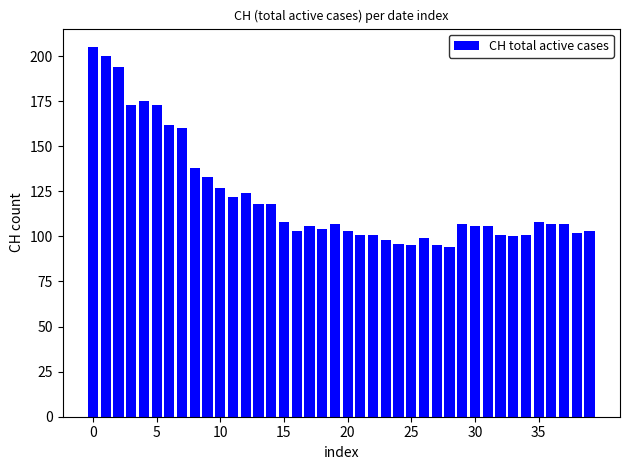

What is the maximum value shown in the chart?

205